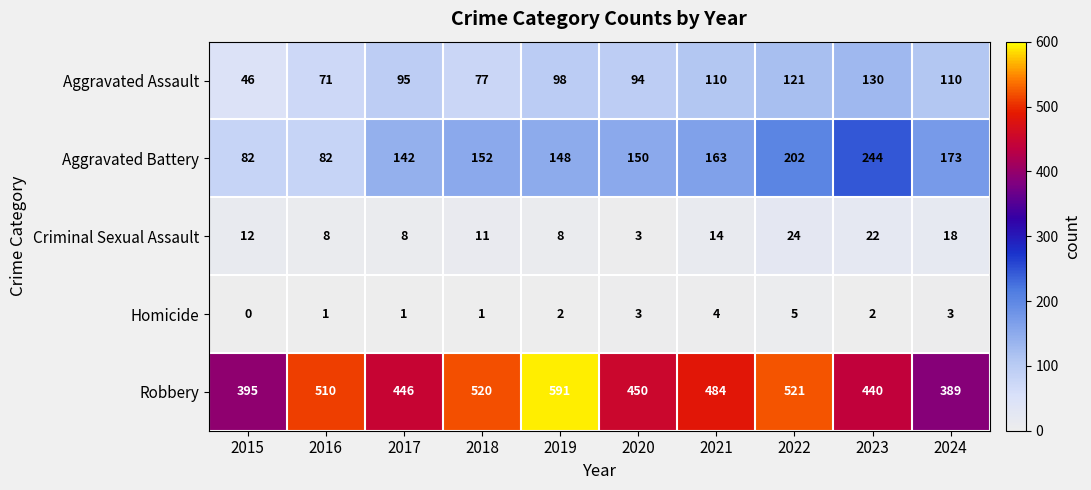

What is the difference between the Homicide values at 2018 and 2022?

4